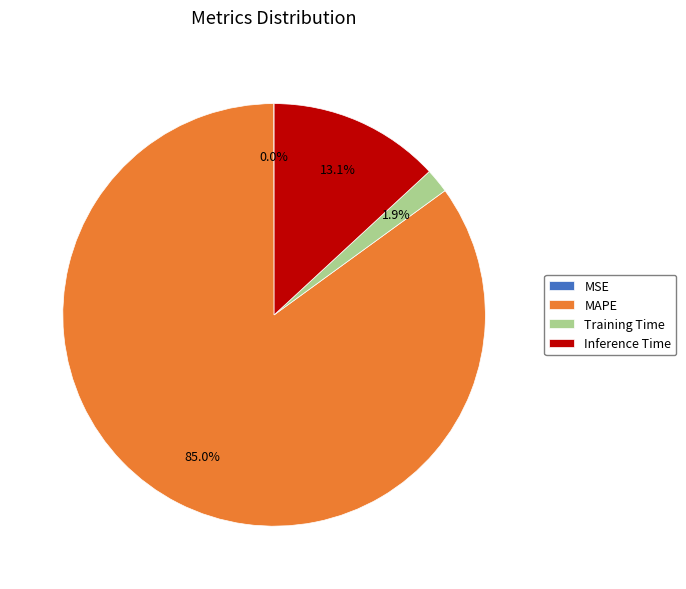

To the nearest percent, what is the combined percentage of Training Time and Inference Time?

15%